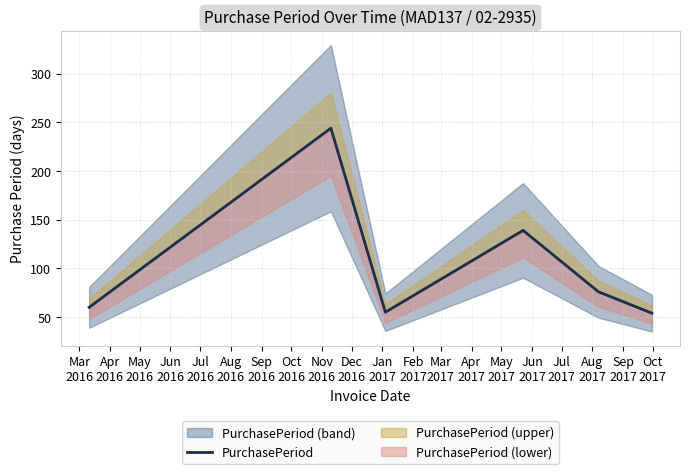

How many points are lower than both their immediate neighbors (excluding endpoints)?

1